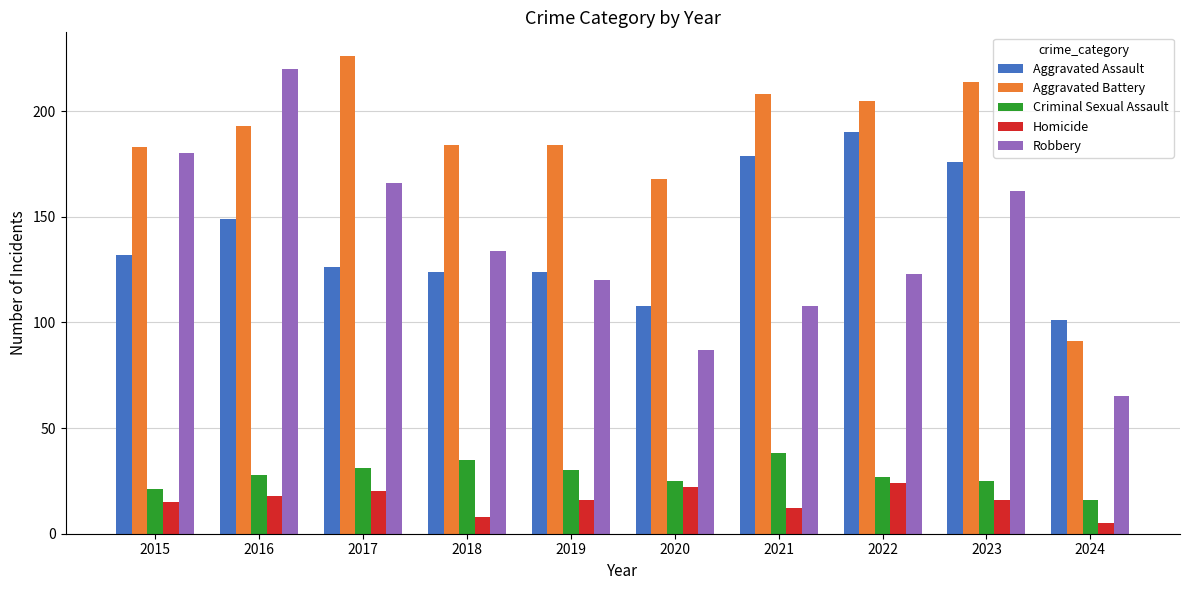

The Aggravated Assault series shows 238 at 2021. True or false?

False